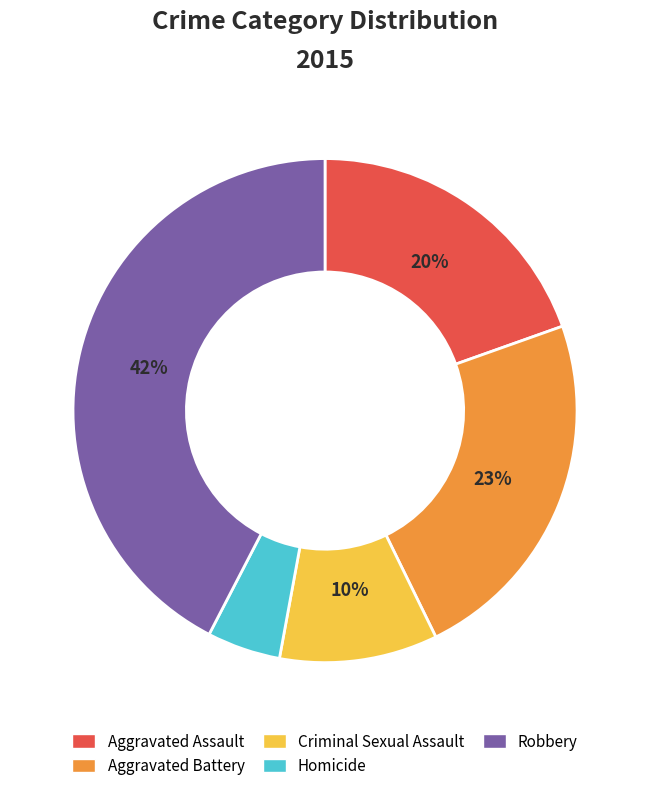

True or false: Robbery accounts for 55% of the total.

False